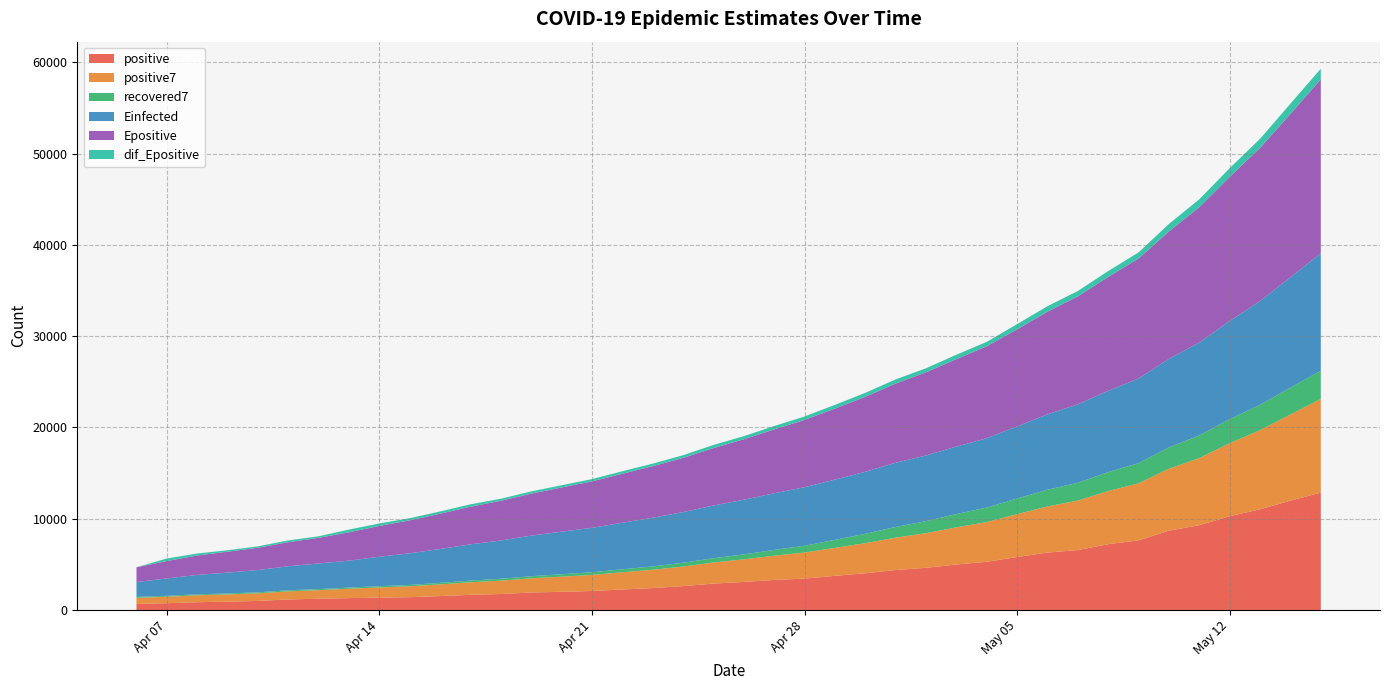

Rank the categories by recovered7 value from lowest to highest.

2020-04-06, 2020-04-07, 2020-04-08, 2020-04-09, 2020-04-10, 2020-04-11, 2020-04-12, 2020-04-13, 2020-04-14, 2020-04-15, 2020-04-16, 2020-04-17, 2020-04-18, 2020-04-19, 2020-04-20, 2020-04-21, 2020-04-22, 2020-04-23, 2020-04-24, 2020-04-25, 2020-04-26, 2020-04-27, 2020-04-28, 2020-04-29, 2020-04-30, 2020-05-01, 2020-05-02, 2020-05-03, 2020-05-04, 2020-05-05, 2020-05-06, 2020-05-07, 2020-05-08, 2020-05-09, 2020-05-10, 2020-05-11, 2020-05-12, 2020-05-13, 2020-05-14, 2020-05-15